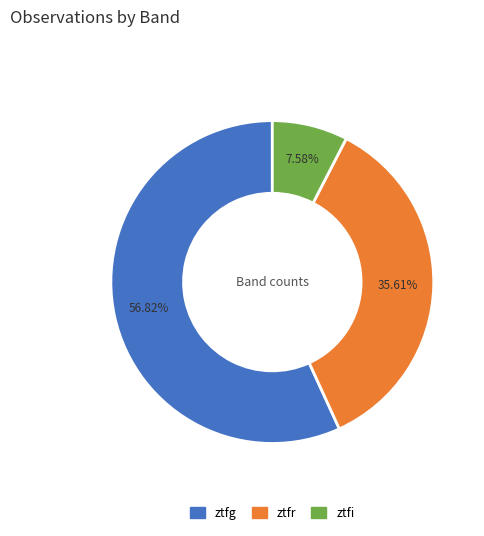

How many segments does this pie chart have?

3